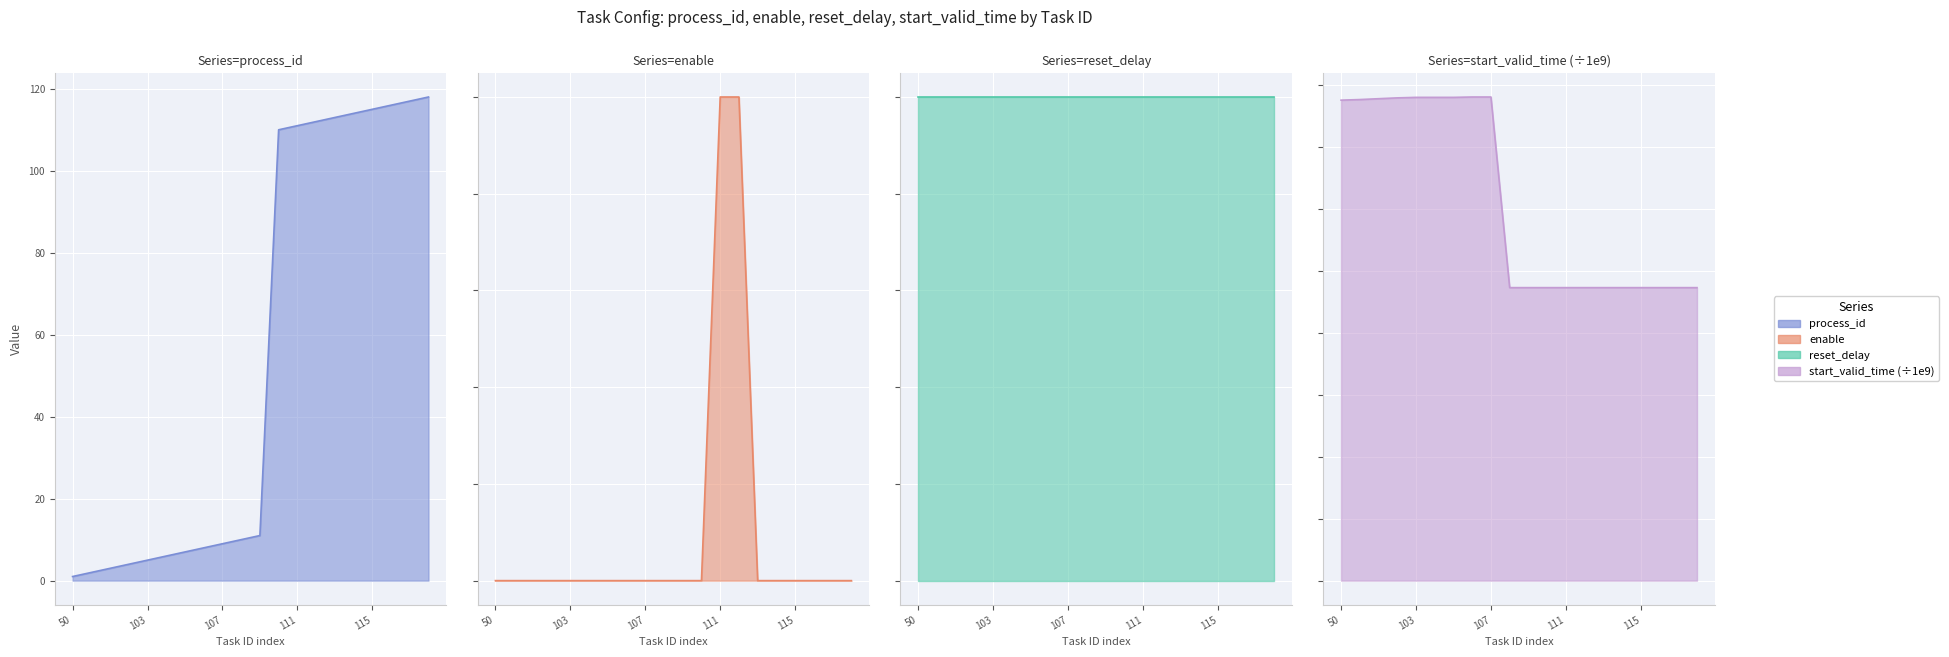

True or false: start_norm has a value of 0.9 at 115.

True